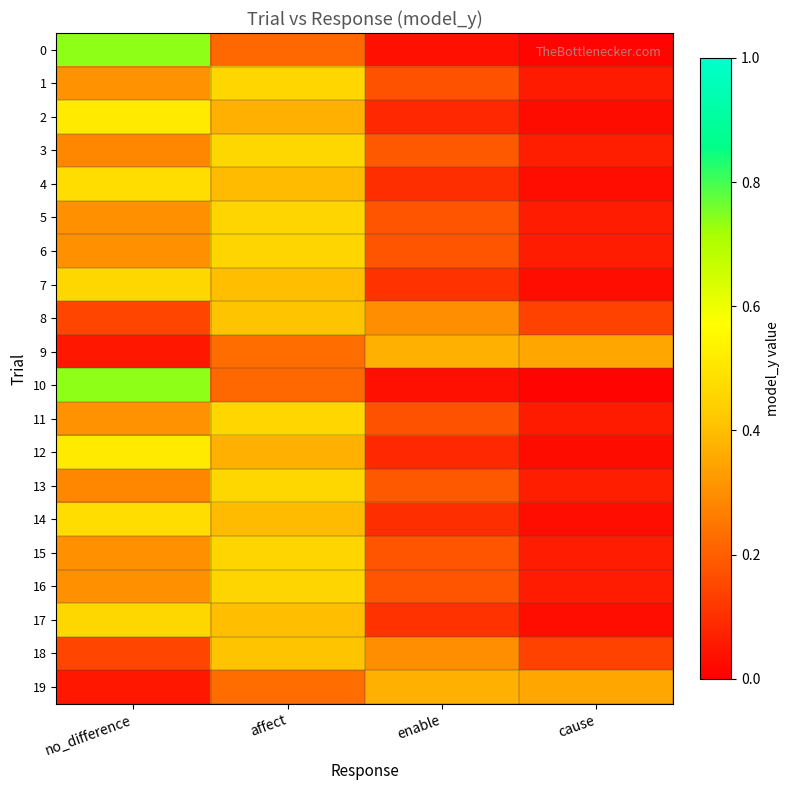

Reading left to right, list all the values displayed in this chart.

0: no_difference=0.7	affect=0.2	enable=0.0	cause=0.0
1: no_difference=0.3	affect=0.5	enable=0.2	cause=0.1
2: no_difference=0.5	affect=0.4	enable=0.1	cause=0.0
3: no_difference=0.3	affect=0.5	enable=0.2	cause=0.1
4: no_difference=0.5	affect=0.4	enable=0.1	cause=0.0
5: no_difference=0.3	affect=0.5	enable=0.2	cause=0.1
6: no_difference=0.3	affect=0.5	enable=0.2	cause=0.1
7: no_difference=0.5	affect=0.4	enable=0.1	cause=0.0
8: no_difference=0.1	affect=0.4	enable=0.3	cause=0.1
9: no_difference=0.0	affect=0.2	enable=0.4	cause=0.4
10: no_difference=0.7	affect=0.2	enable=0.0	cause=0.0
11: no_difference=0.3	affect=0.5	enable=0.2	cause=0.1
12: no_difference=0.5	affect=0.4	enable=0.1	cause=0.0
13: no_difference=0.3	affect=0.5	enable=0.2	cause=0.1
14: no_difference=0.5	affect=0.4	enable=0.1	cause=0.0
15: no_difference=0.3	affect=0.5	enable=0.2	cause=0.1
16: no_difference=0.3	affect=0.5	enable=0.2	cause=0.1
17: no_difference=0.5	affect=0.4	enable=0.1	cause=0.0
18: no_difference=0.1	affect=0.4	enable=0.3	cause=0.1
19: no_difference=0.0	affect=0.2	enable=0.4	cause=0.4